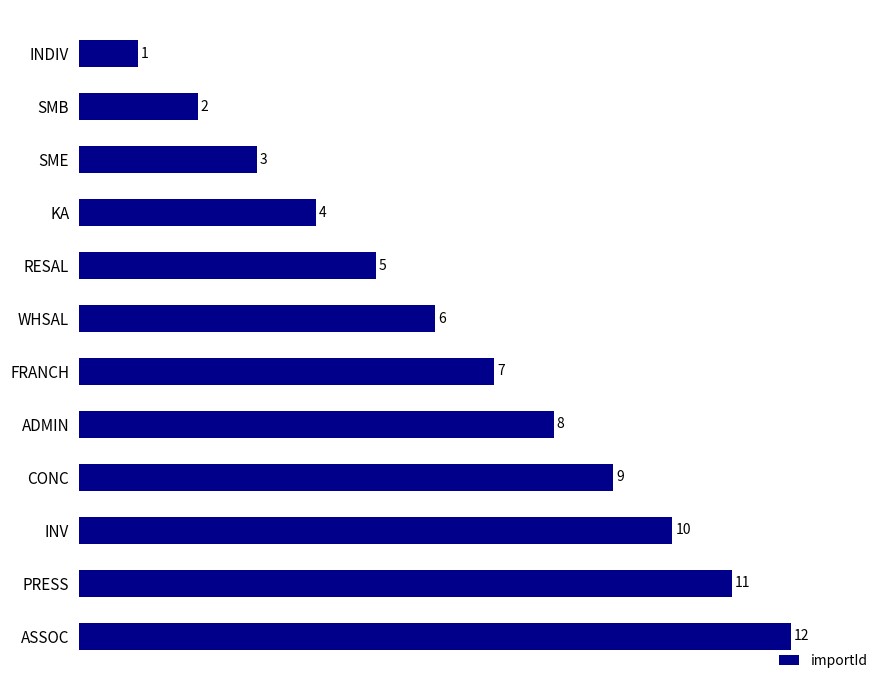

What is the sum of the values at FRANCH and INDIV?

8